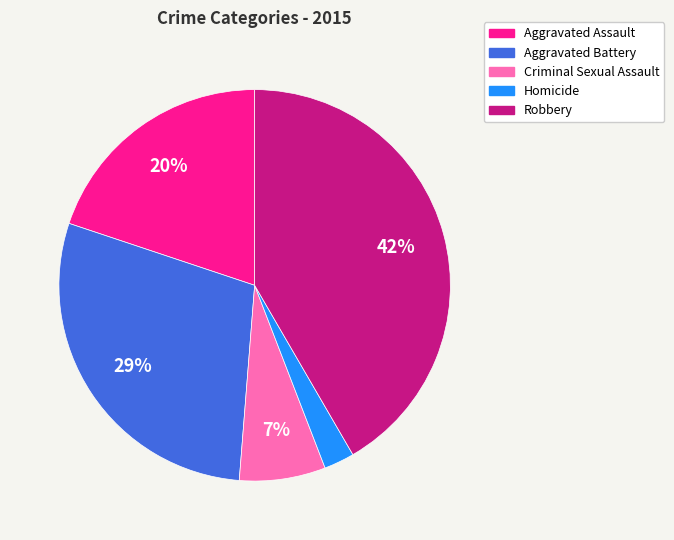

Is the sum of Aggravated Assault and Aggravated Battery greater than half?

No